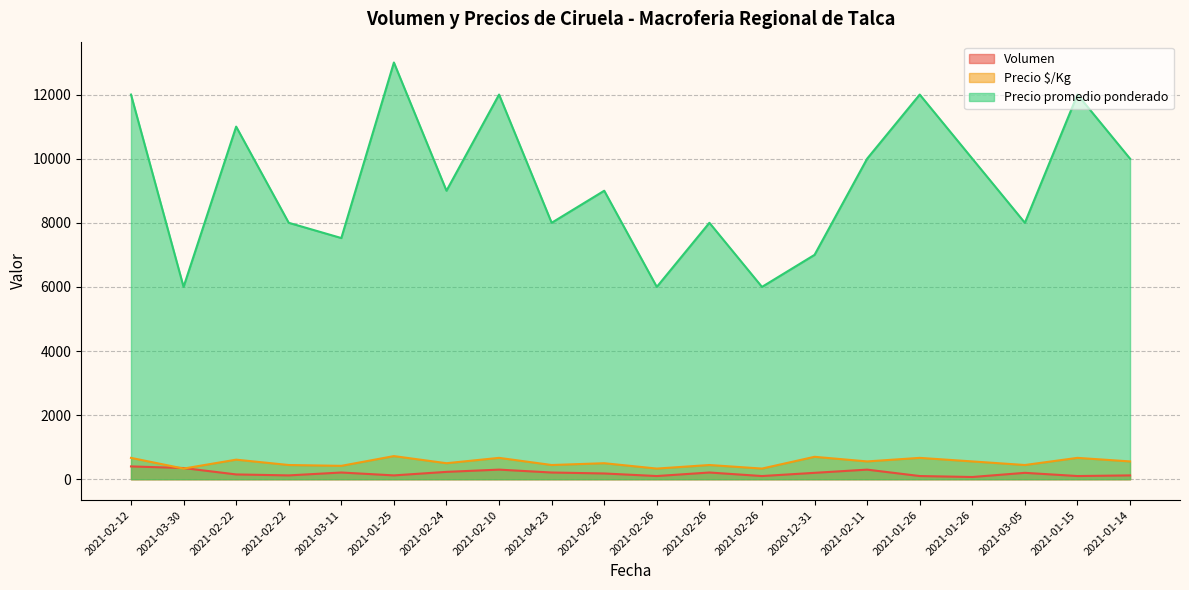

The Volumen series shows 400 at 2021-02-12. True or false?

True